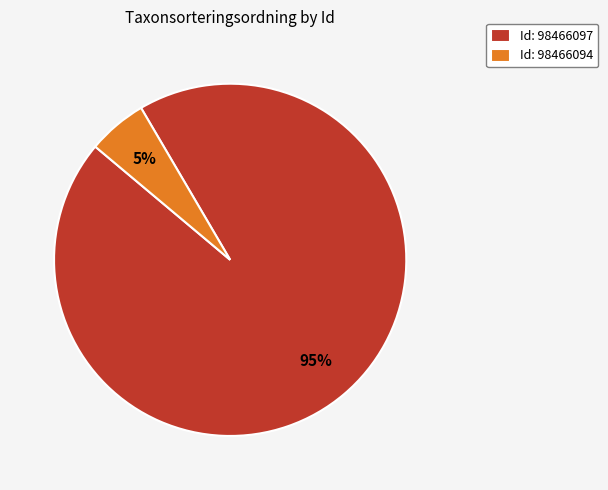

What is the majority slice?

Id: 98466097